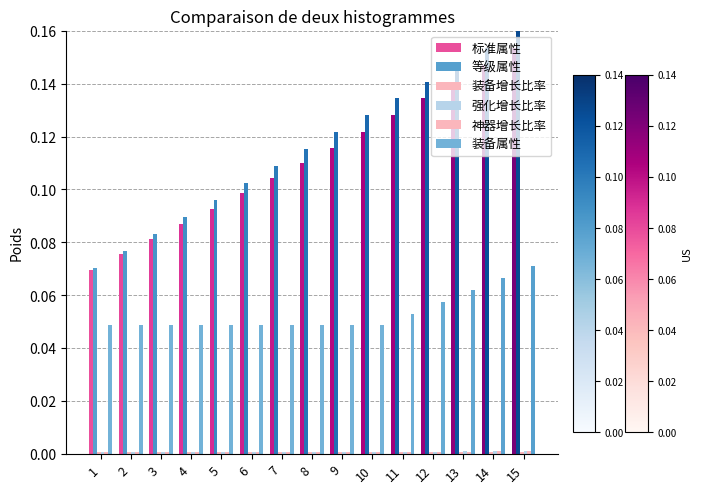

How many series are shown in this chart?

6